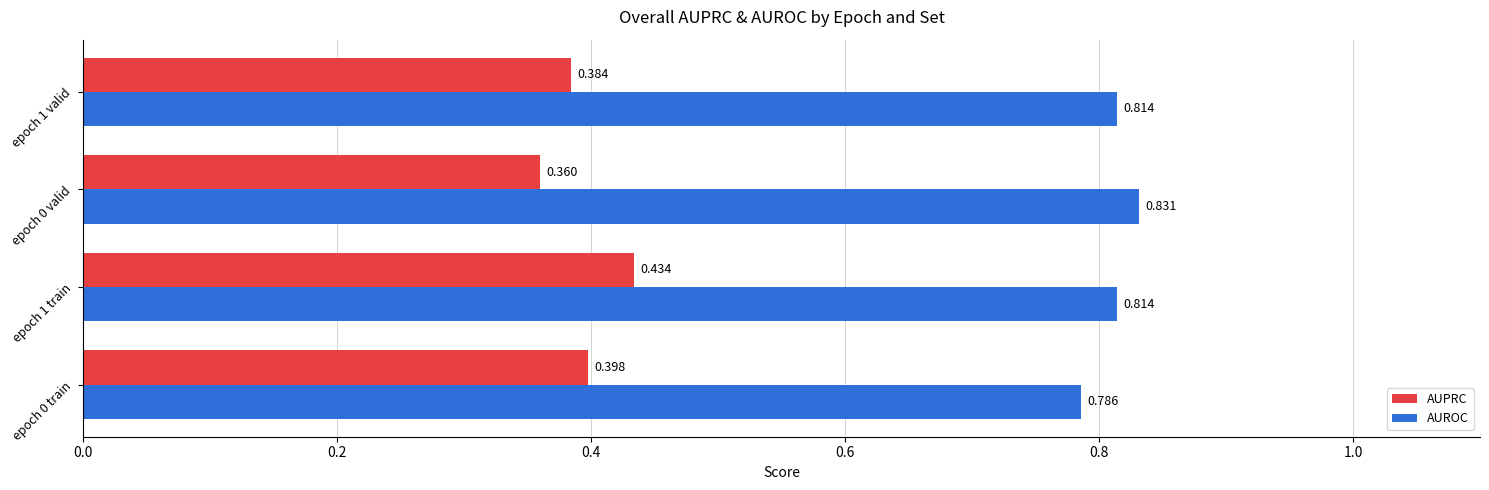

Is the value of AUROC at epoch 0 train greater than the value of AUPRC at epoch 0 valid?

Yes